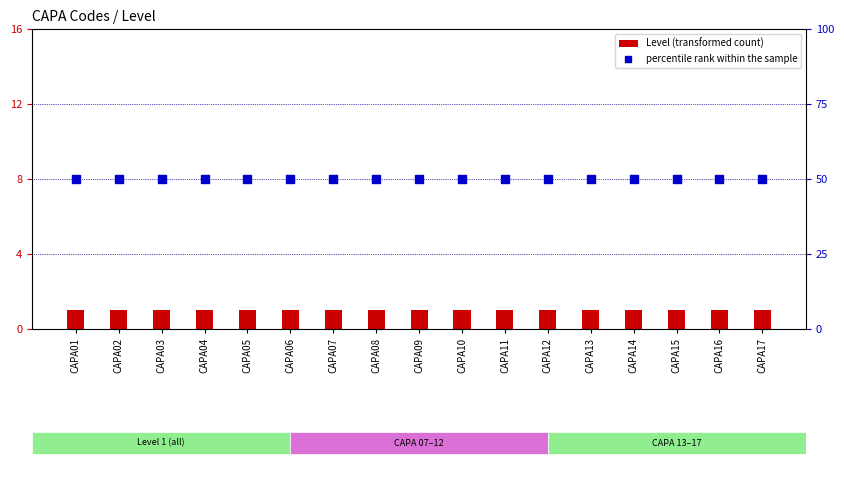

Which series reaches the minimum Y coordinate?

Level (transformed count)